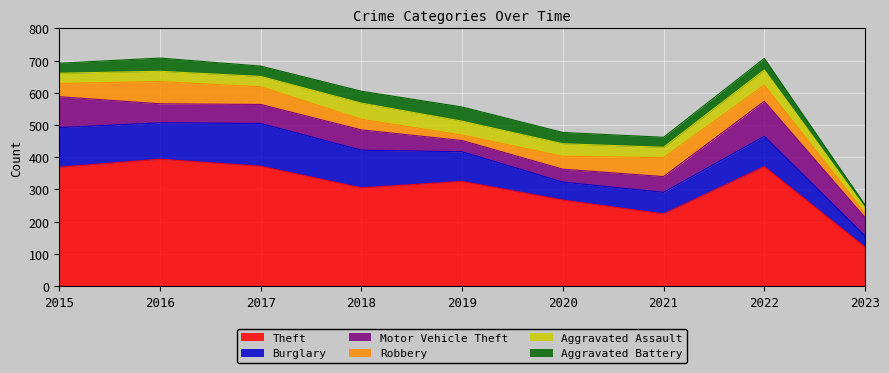

How many data points in Aggravated Assault are less than 32?

1